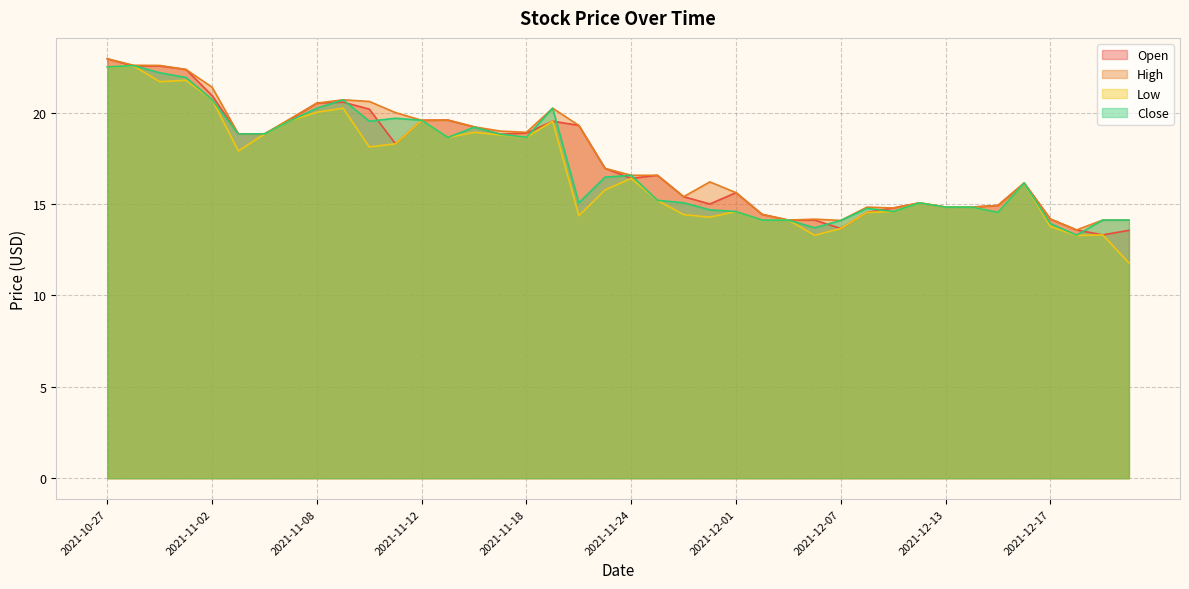

How many times do Open and Close cross each other?

14